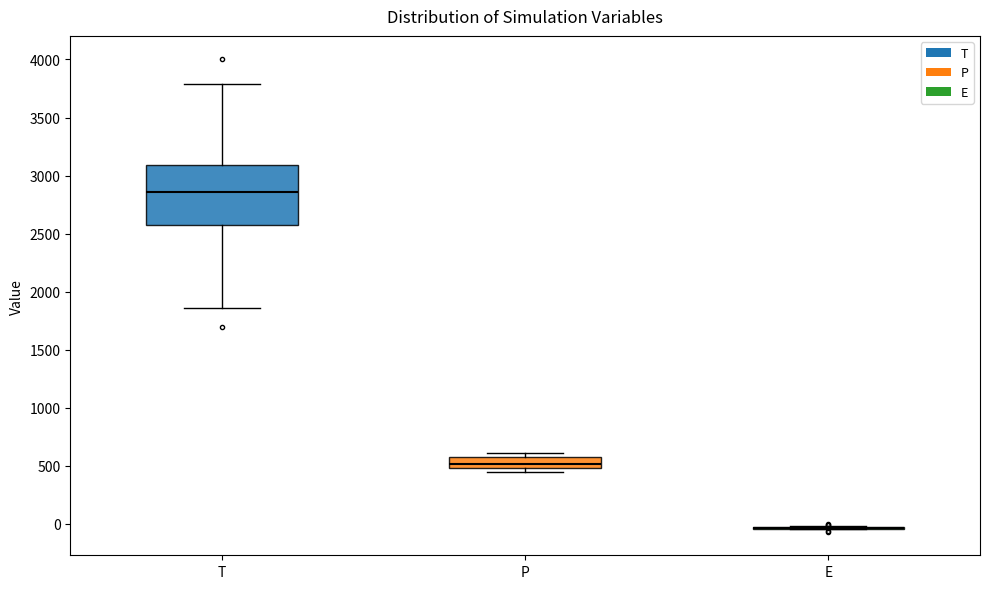

Where is the upper edge of the box for P on the y-axis? The values are not printed on the chart, so give them approximately, as read against the axis.

550